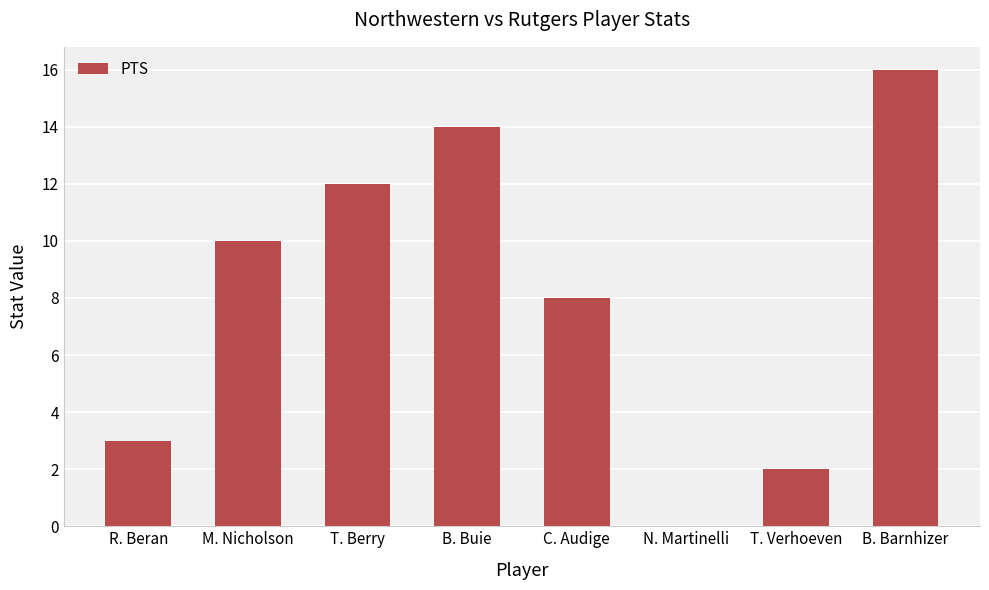

Which label corresponds to the largest value in the chart?

B. Barnhizer